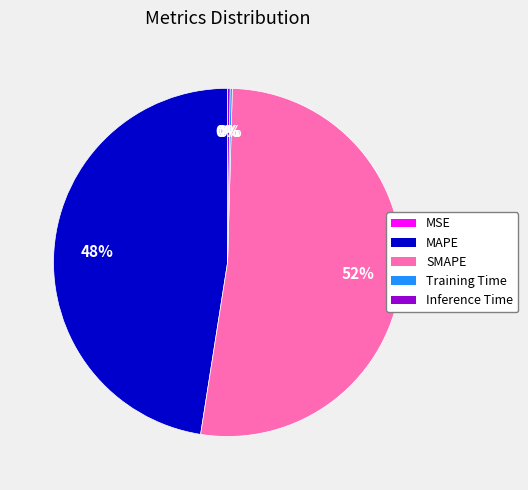

Between MAPE and SMAPE, which is larger?

SMAPE